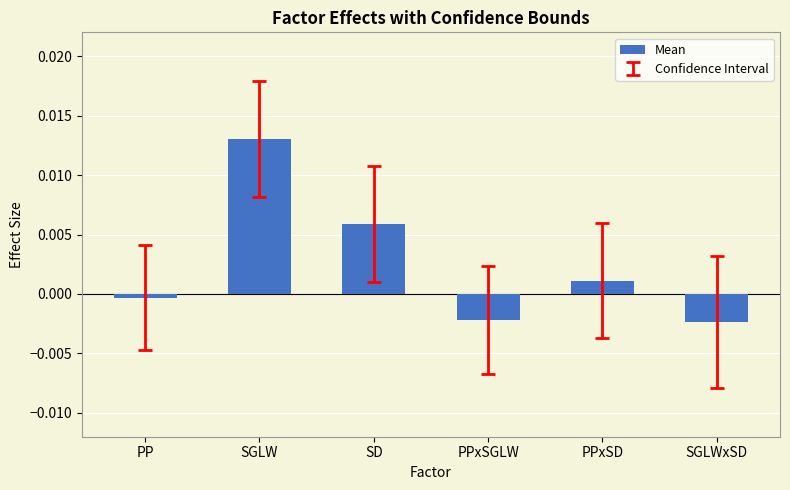

Does the chart contain any negative values?

Yes